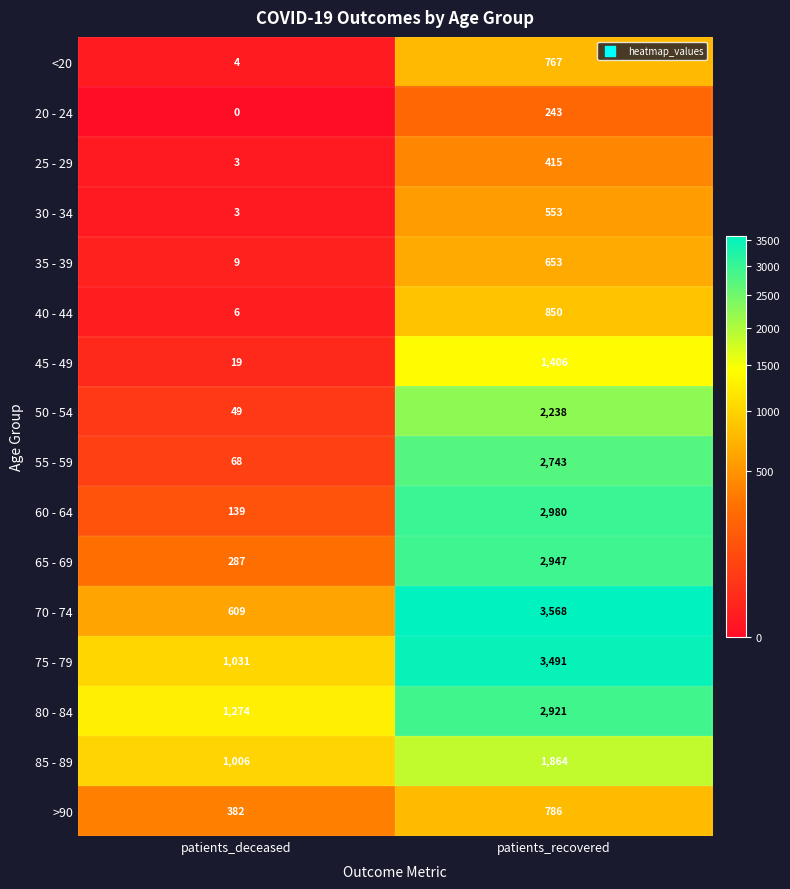

Read the 50 - 54 value at patients_deceased, to the nearest 10.

50